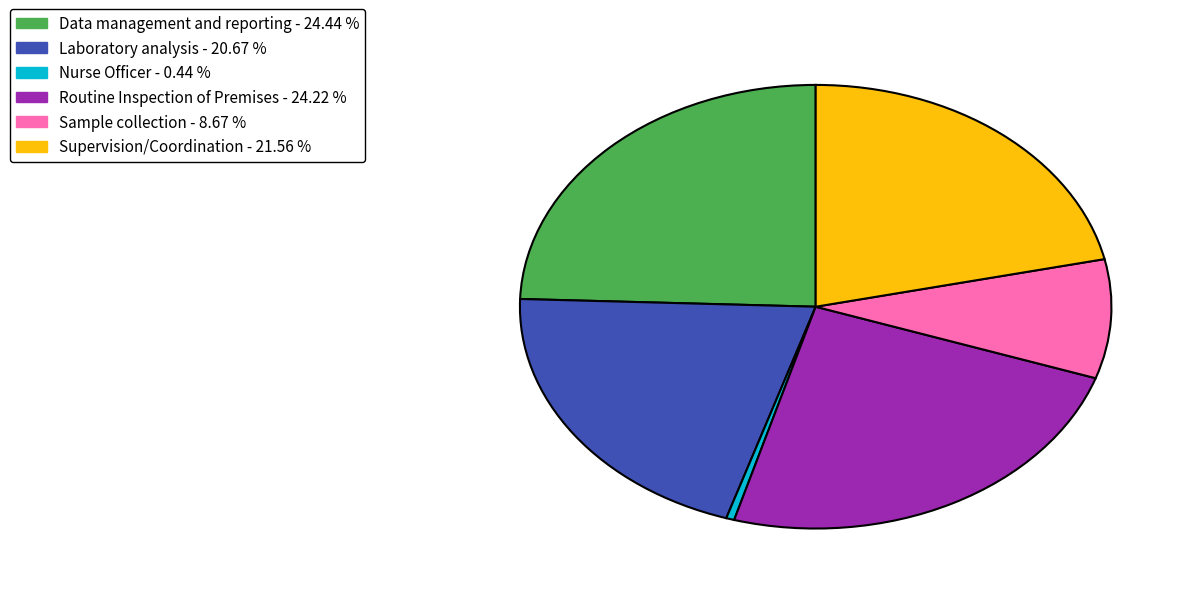

How many segments does this pie chart have?

6